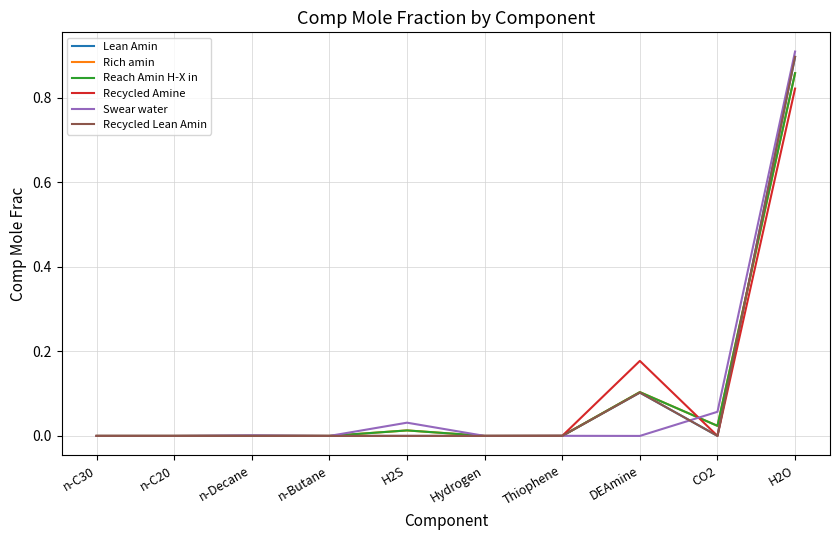

What is the difference between the Recycled Lean Amin values at Hydrogen and H2O?

0.9